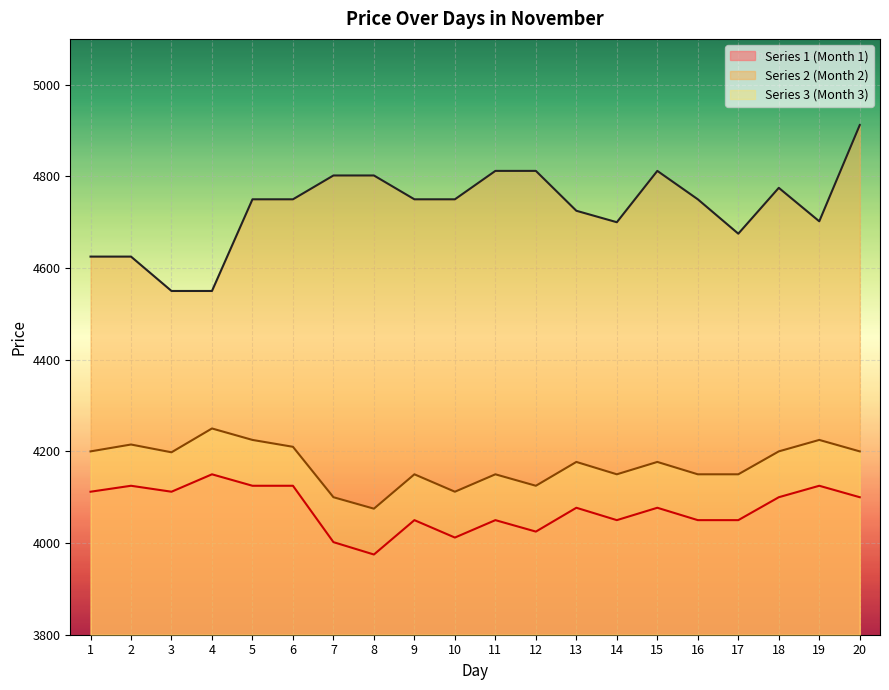

Which series changed the most between 2 and 7?

Series 2 (Month 2)